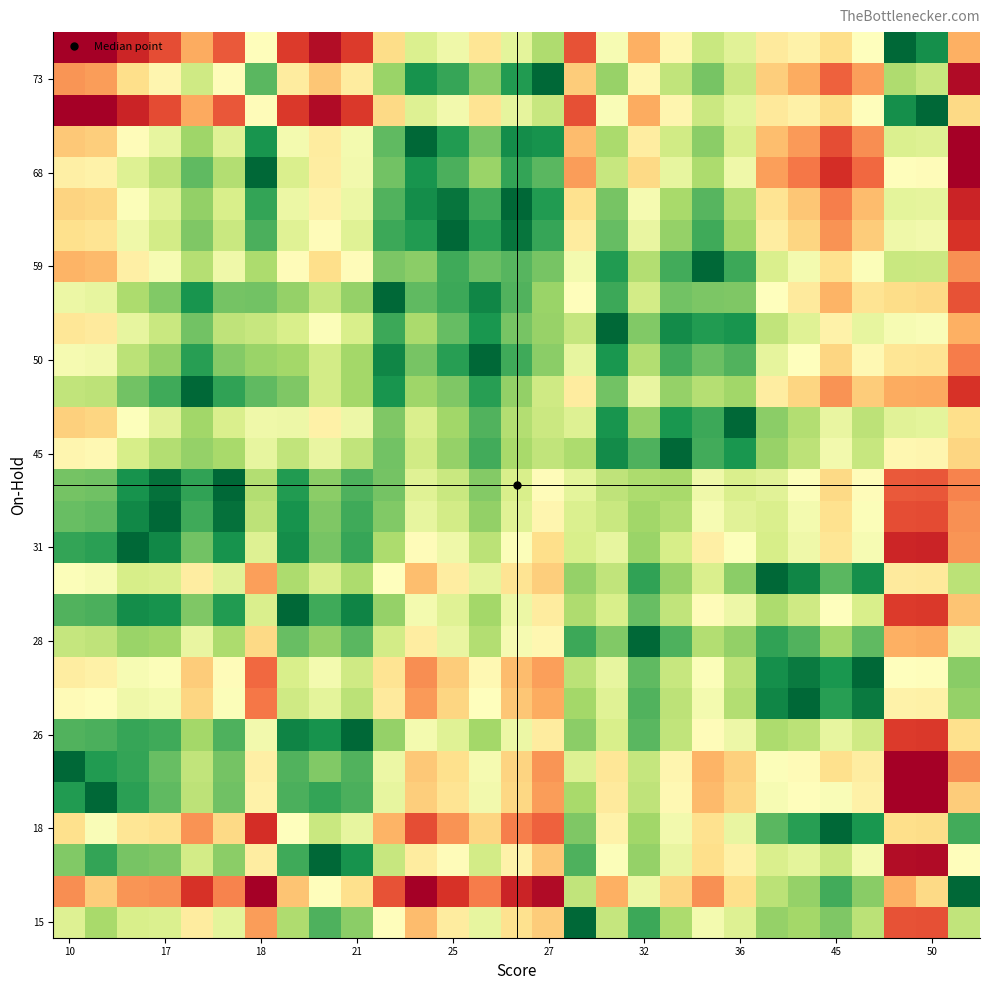

At which category does the chart reach its peak across all series?

16